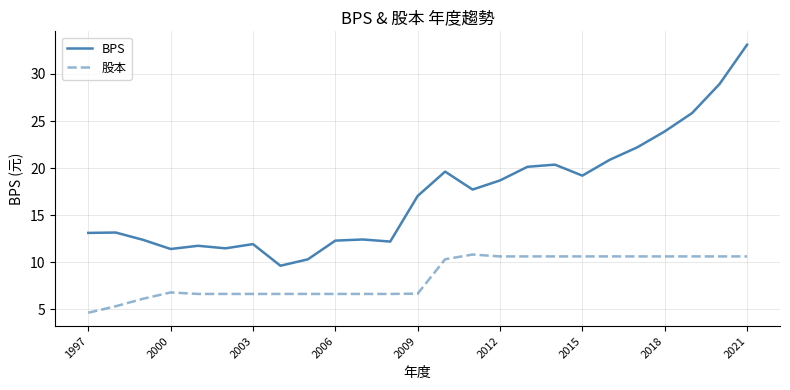

Count the number of categories in the chart.

25